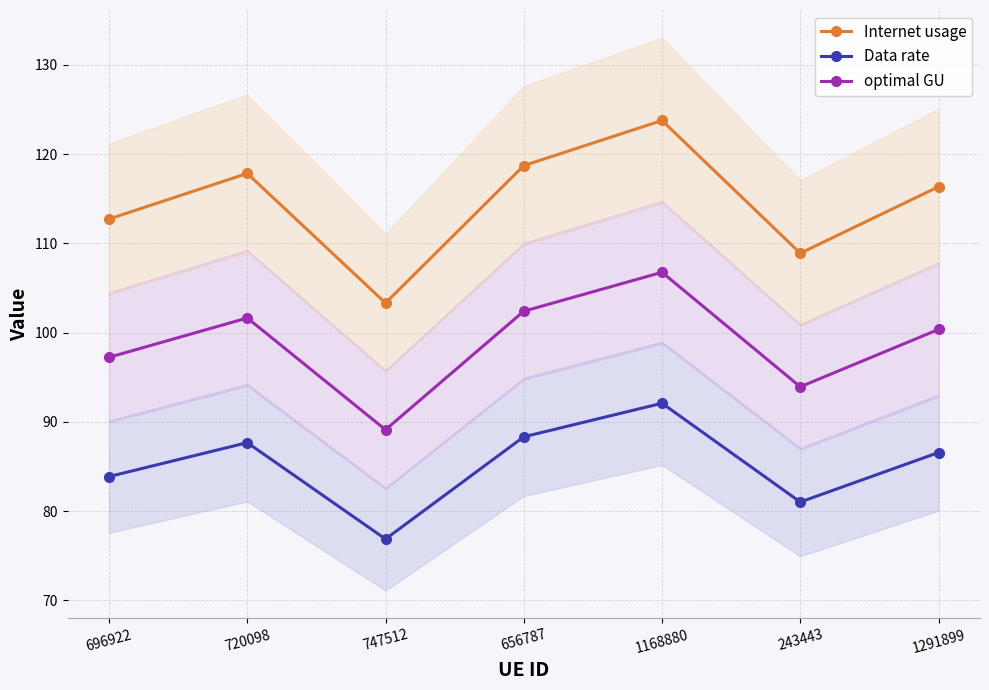

What is the value of the Internet usage point at the 4th from the left?

118.7